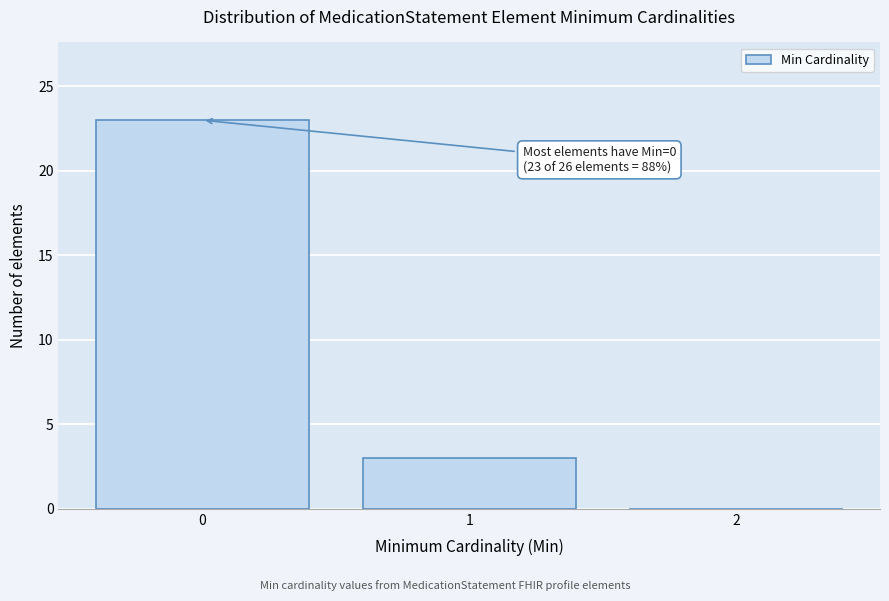

Reading left to right, what are all the values shown in this chart?

0=23	1=3	2=0